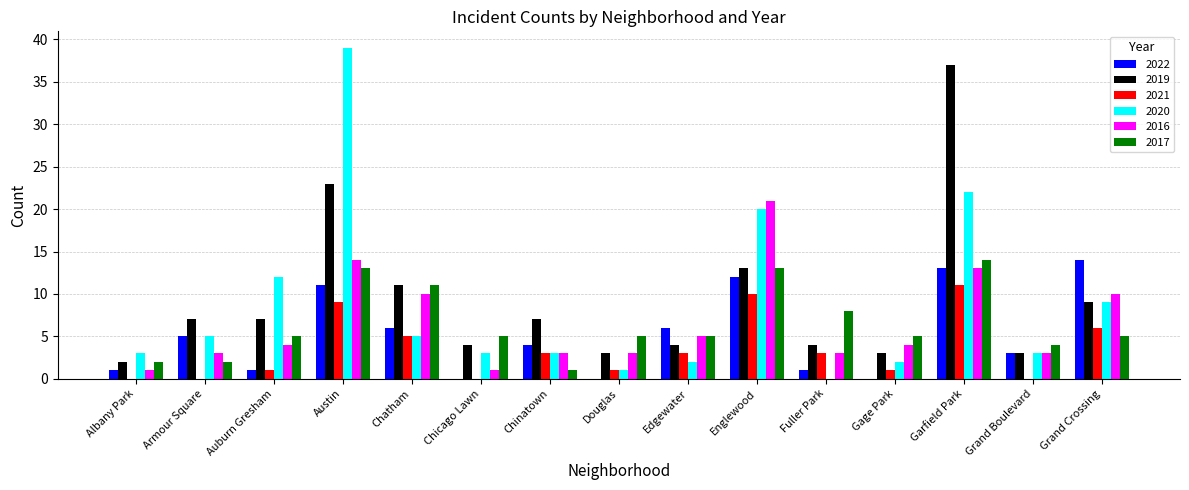

Is the value of 2020 at Fuller Park greater than the value of 2022 at Fuller Park?

No